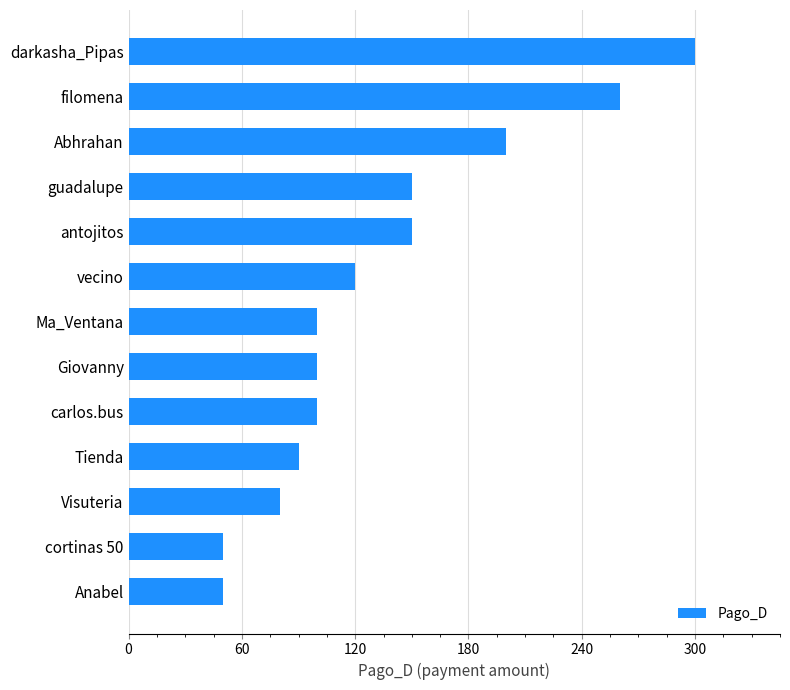

What is the sum of all values?

1750